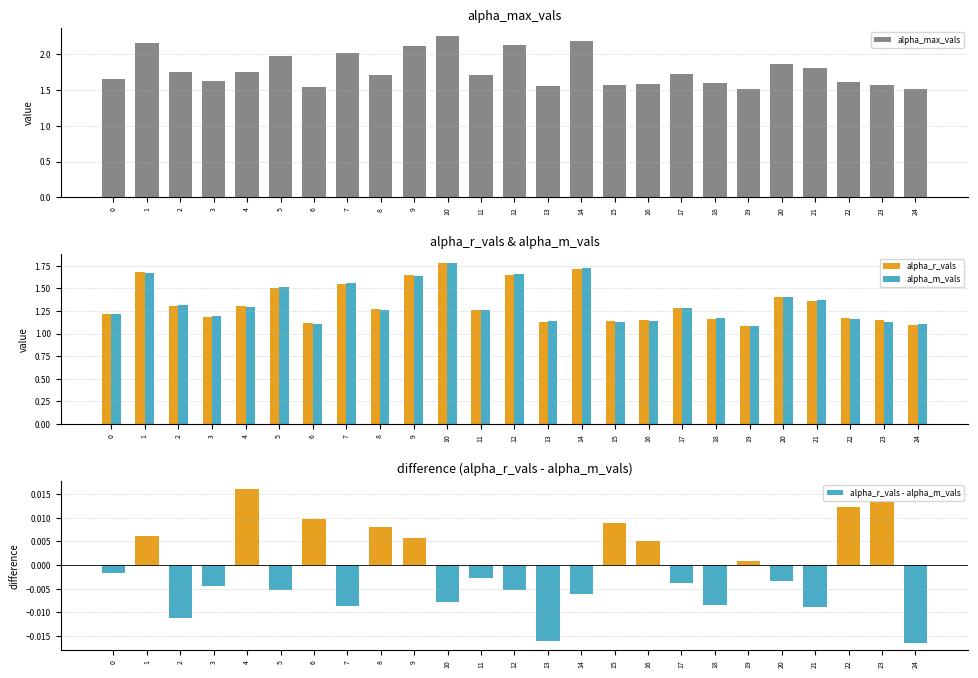

How many bars are there in total?

100